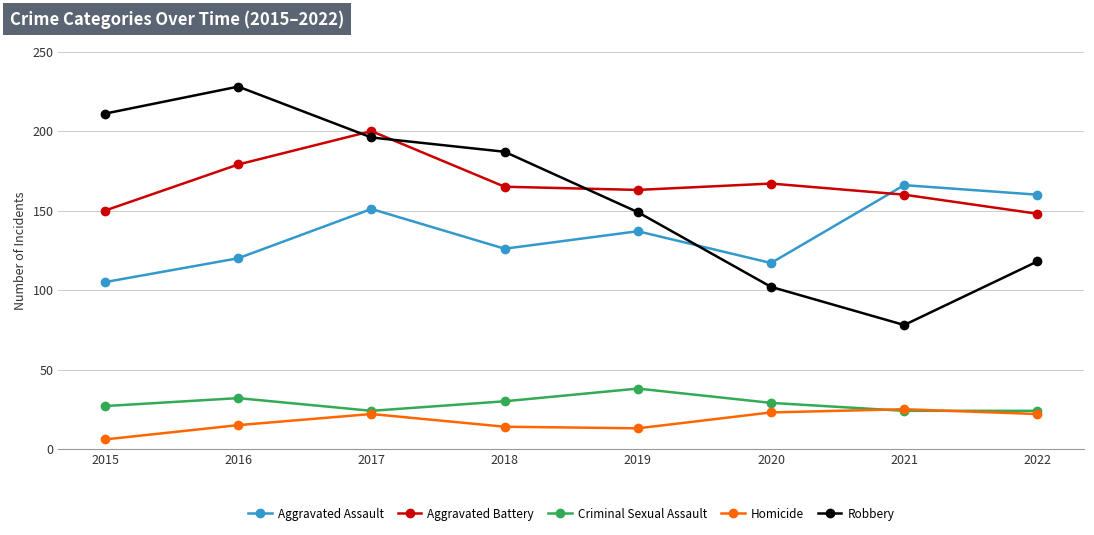

How many distinct data groups are displayed?

5